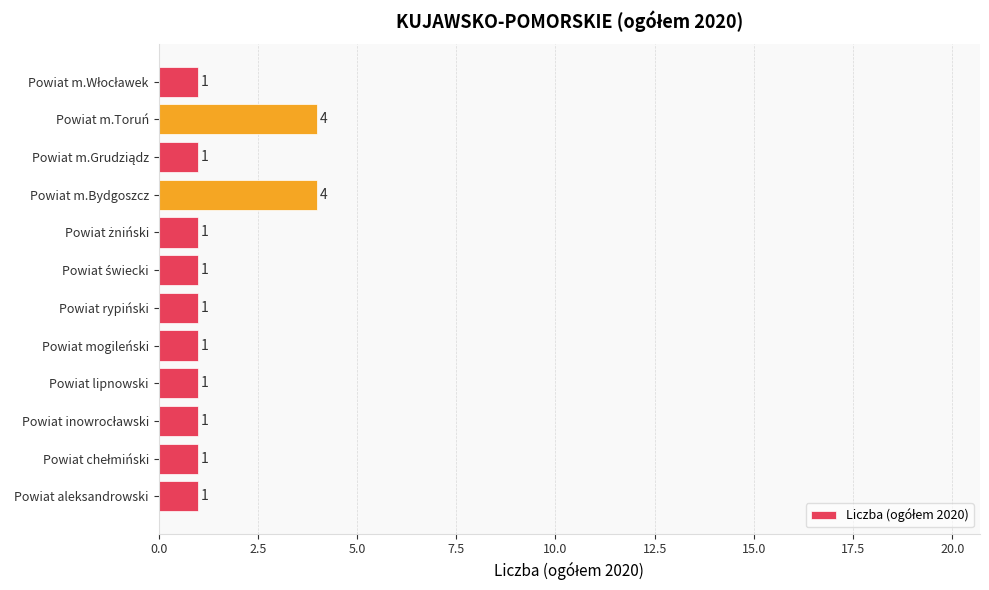

Count the values in the range 1 to 2.

10